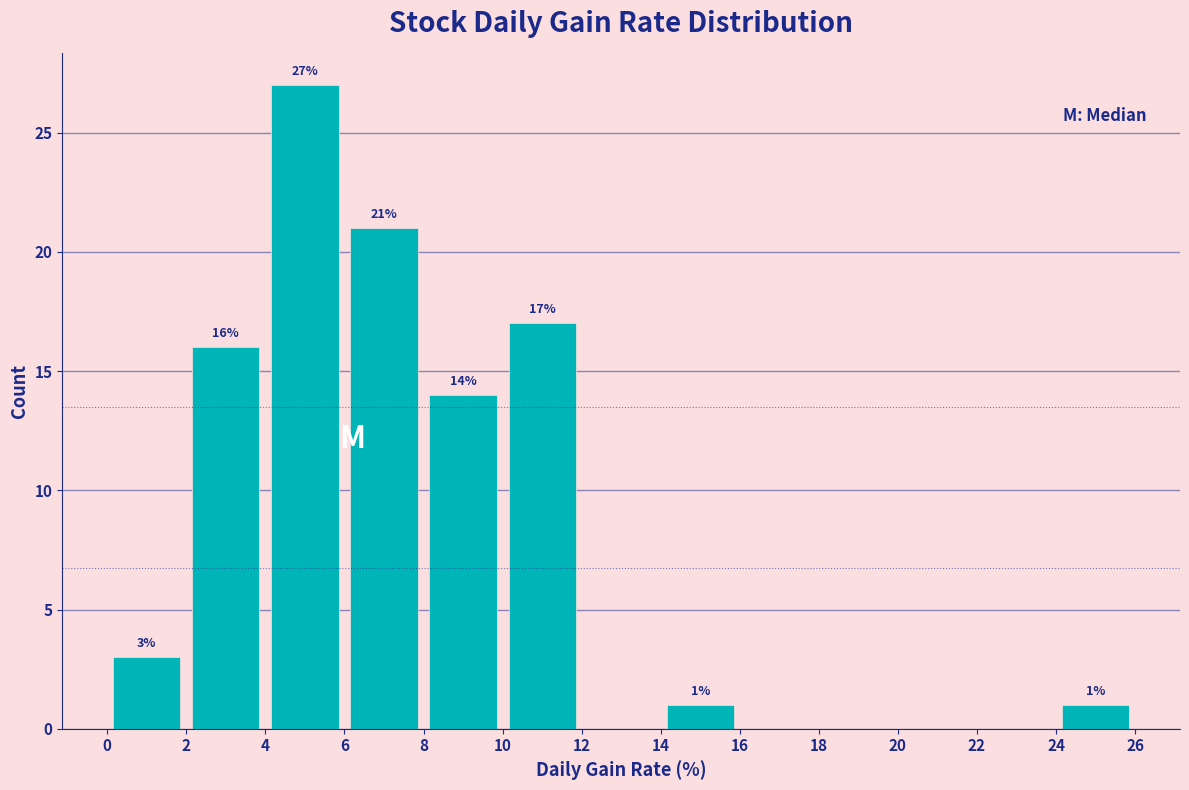

Over which range of the x-axis is the bar tallest?

4 to 6